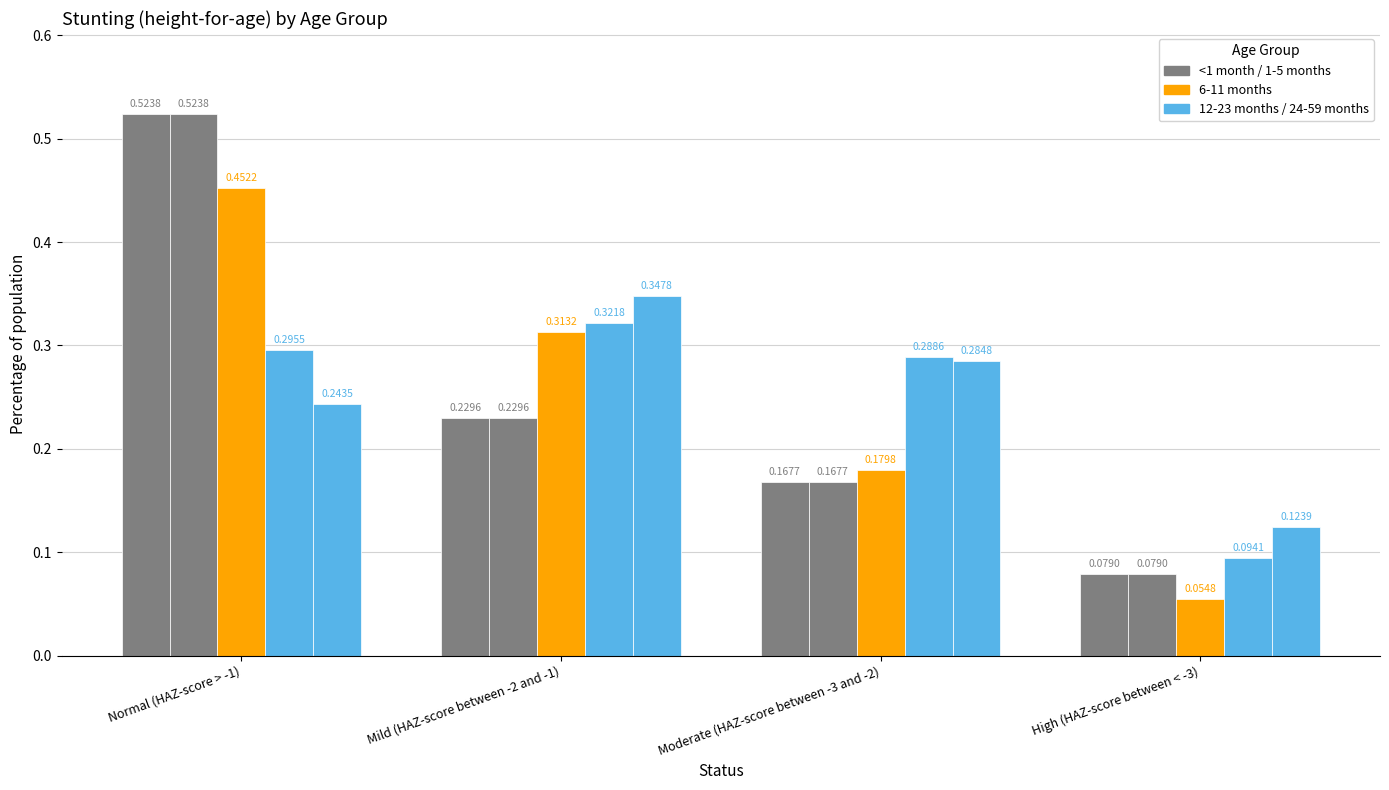

What is the label of the 4th bar from the right?

Normal (HAZ-score > -1)